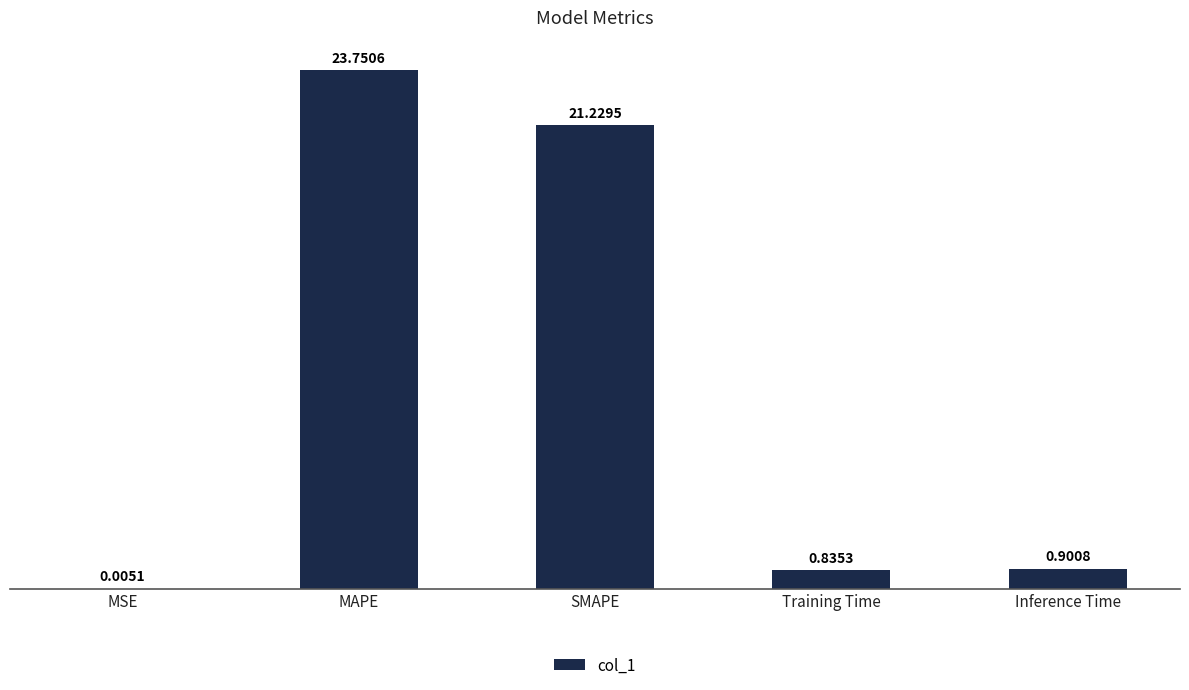

Where is the data nearest to the value 11?

Inference Time